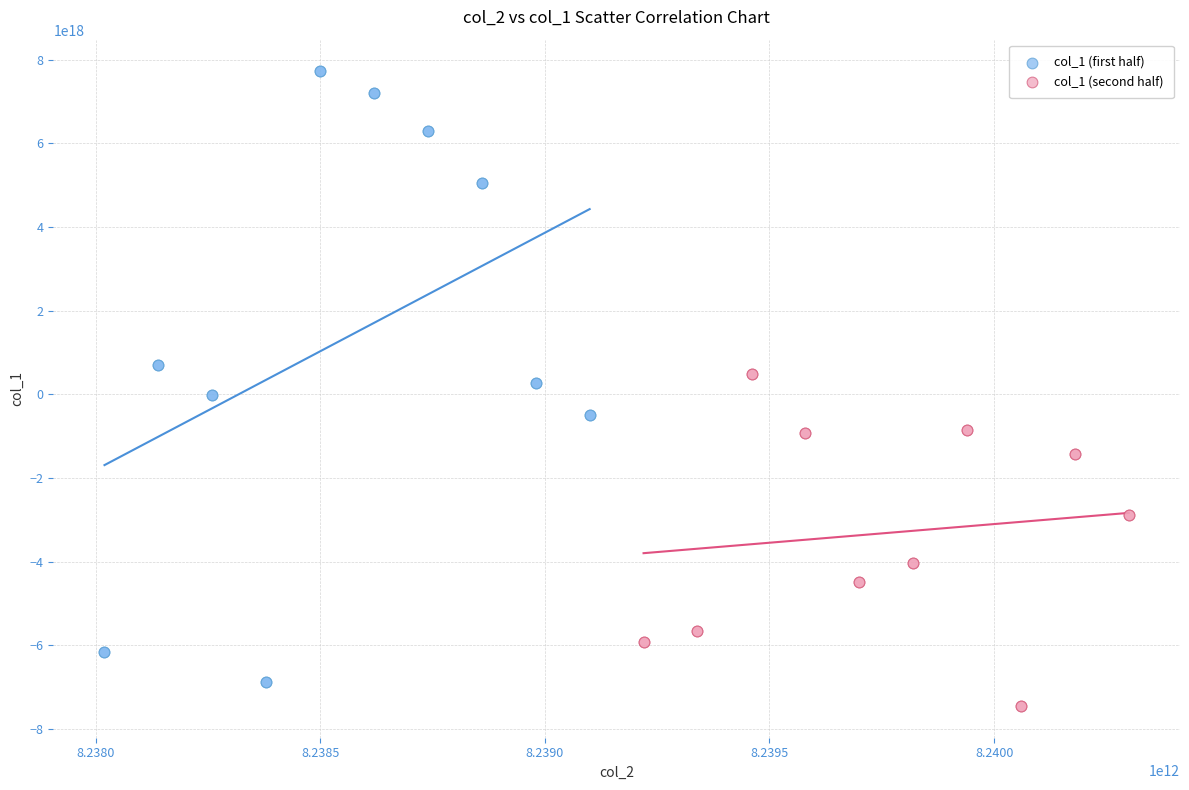

Which series has the largest Y range (max minus min)?

col_1 (first half)